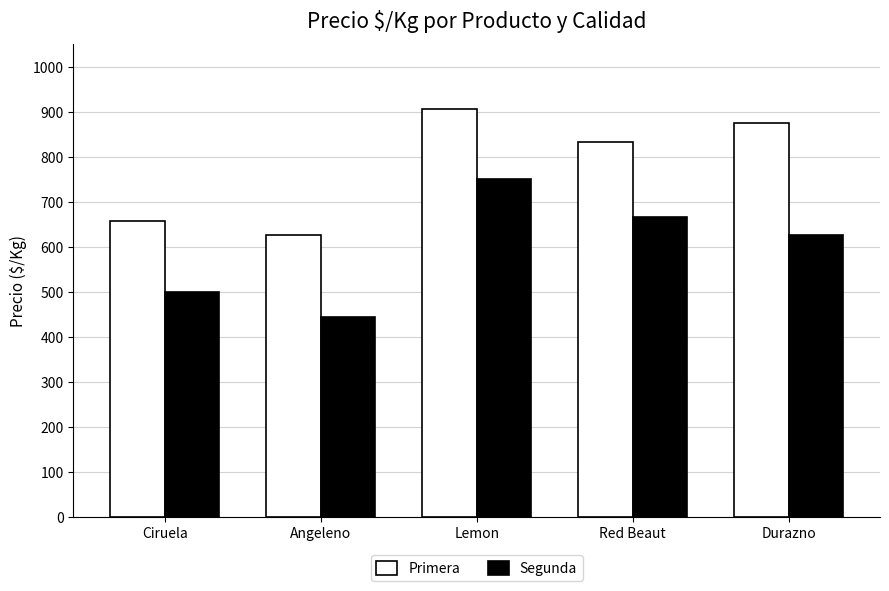

Which series has the largest range (max minus min)?

Segunda